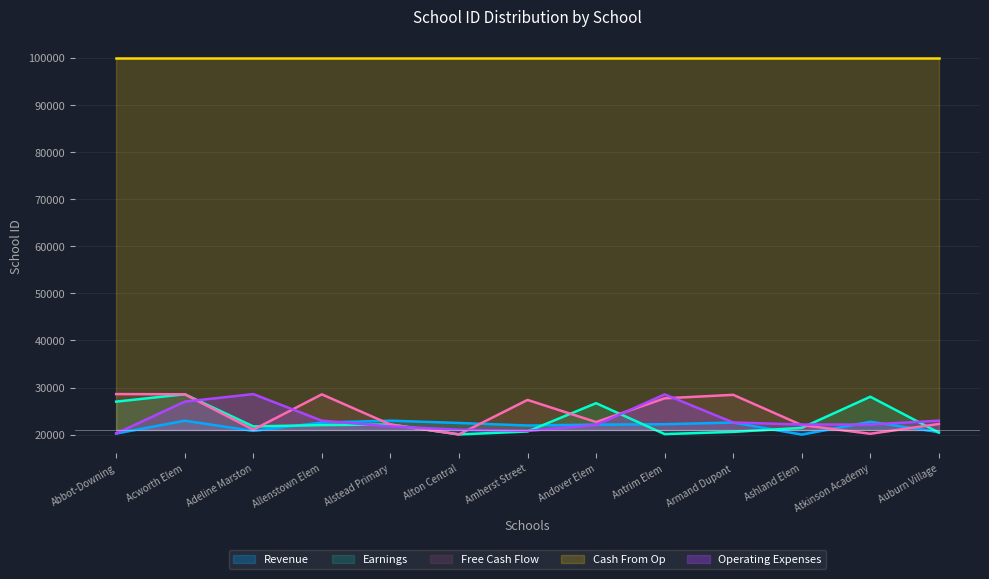

True or false: Operating Expenses and Free Cash Flow cross at least once.

True